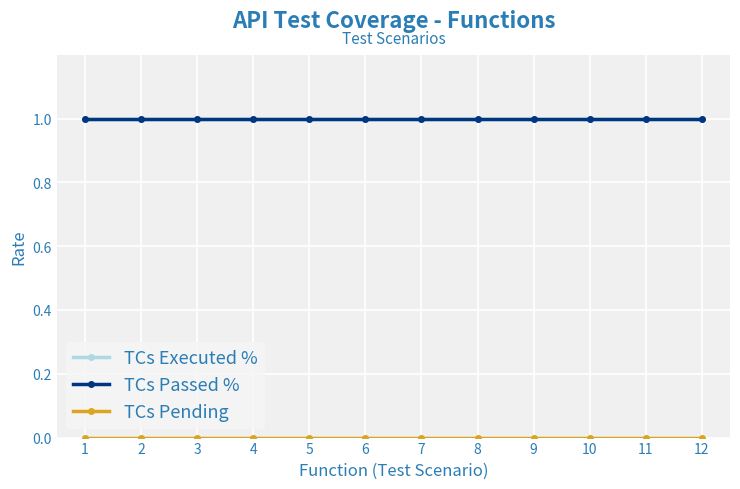

How many lines are shown in the chart?

3